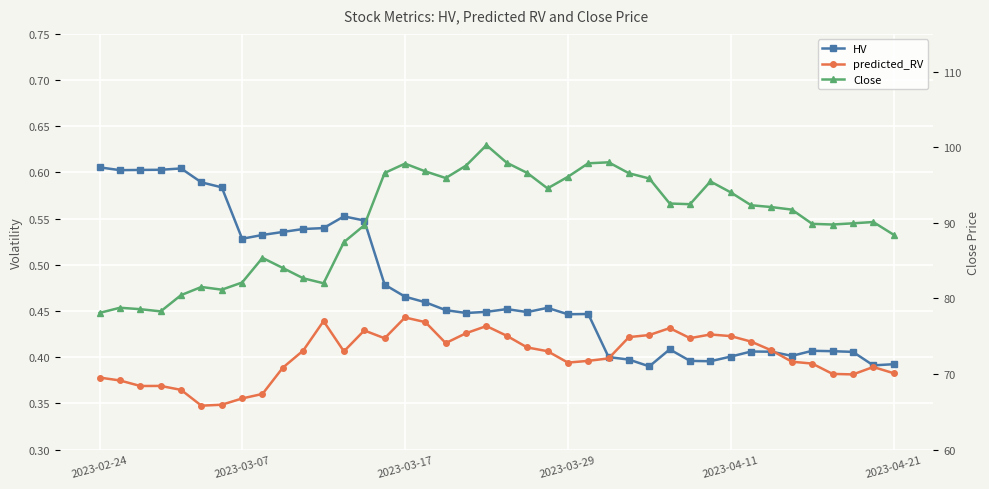

What are all the series names shown in the legend?

HV, predicted_RV, Close